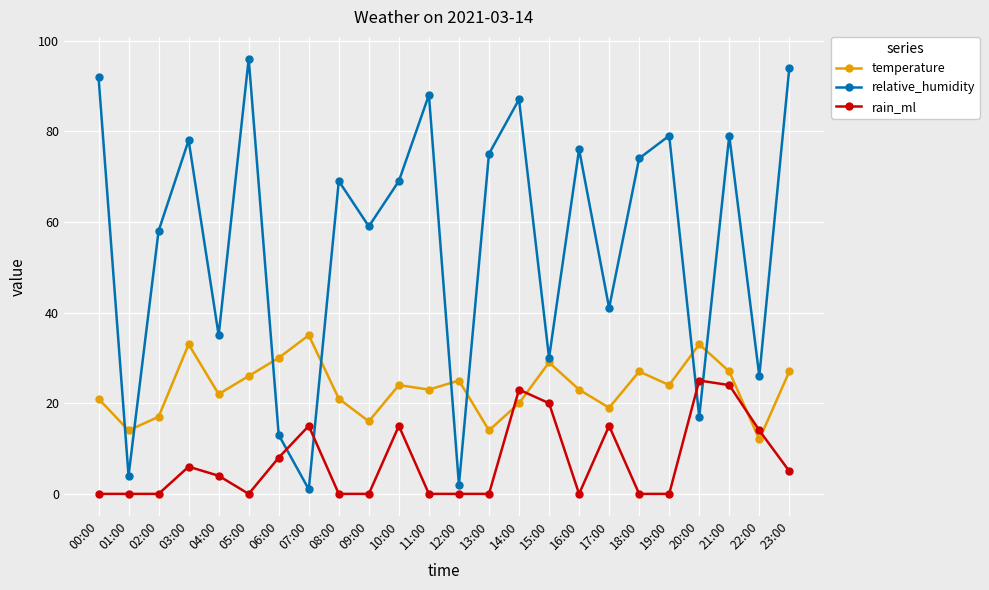

How many distinct data groups are displayed?

3